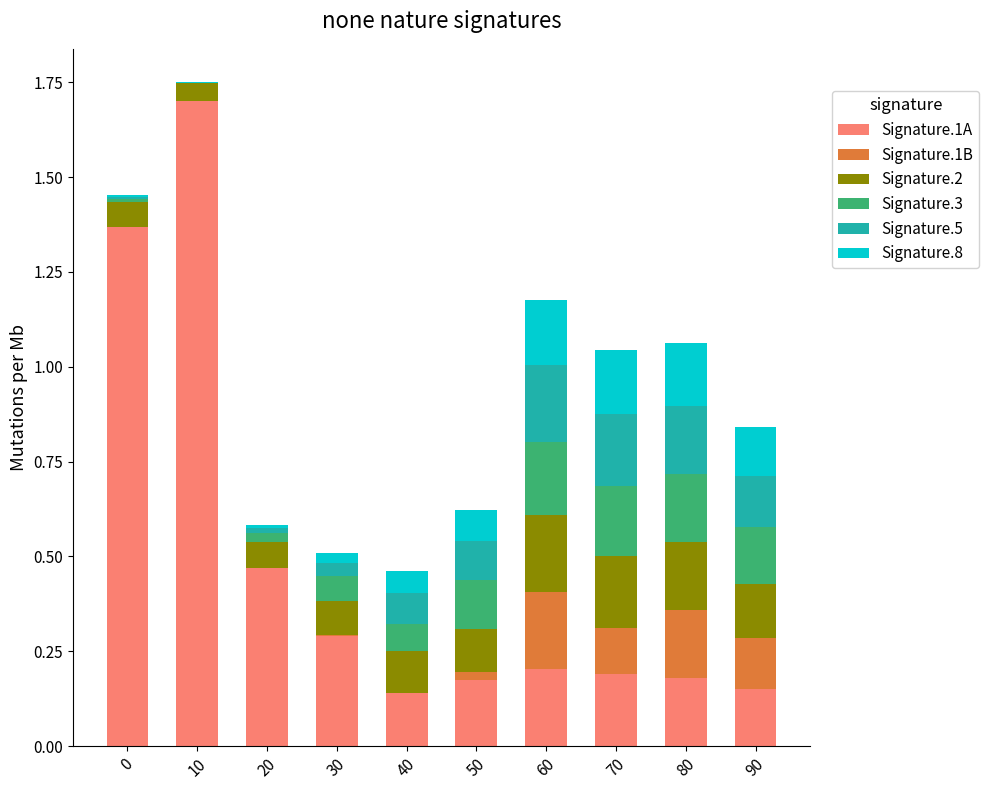

At which category is the sum across all series the highest?

10